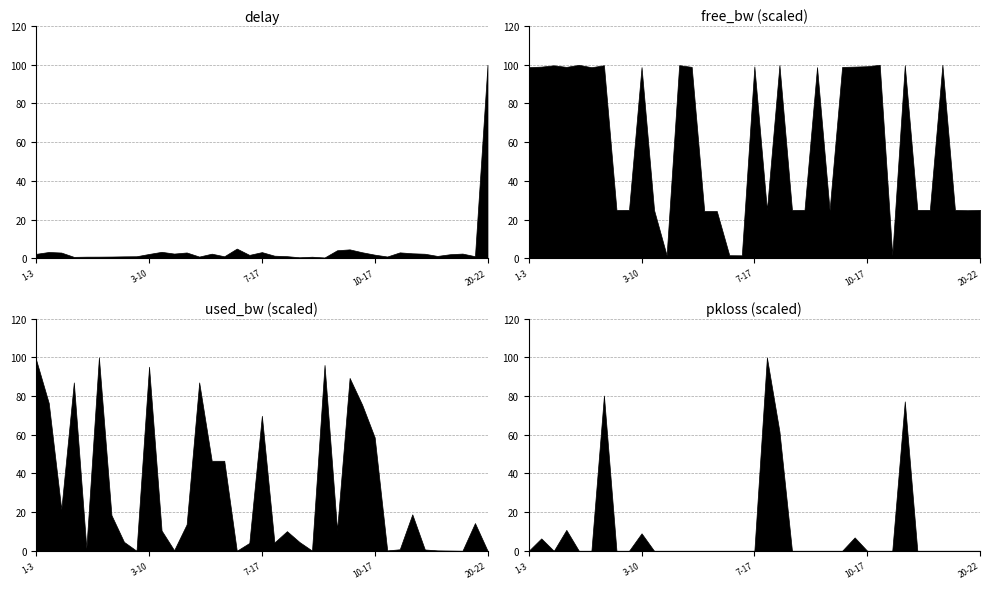

At which label is pkloss closest to 0?

1-3